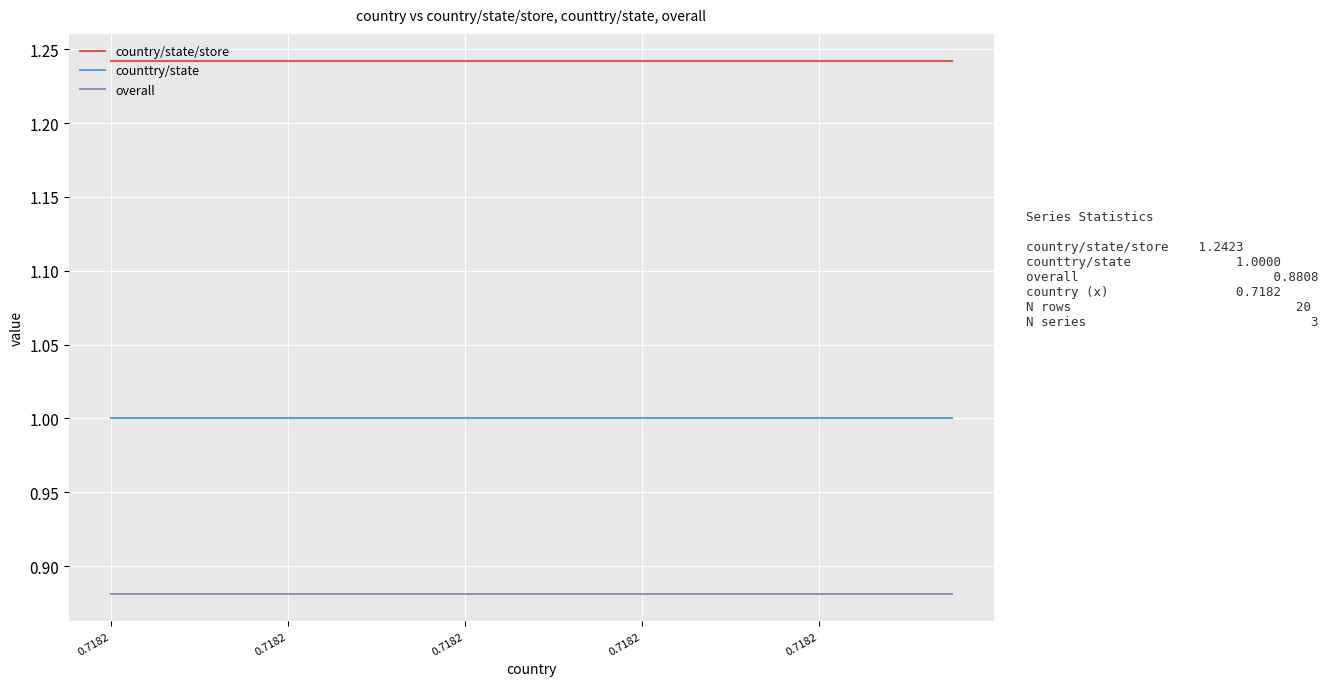

Count the number of data series in this chart.

3